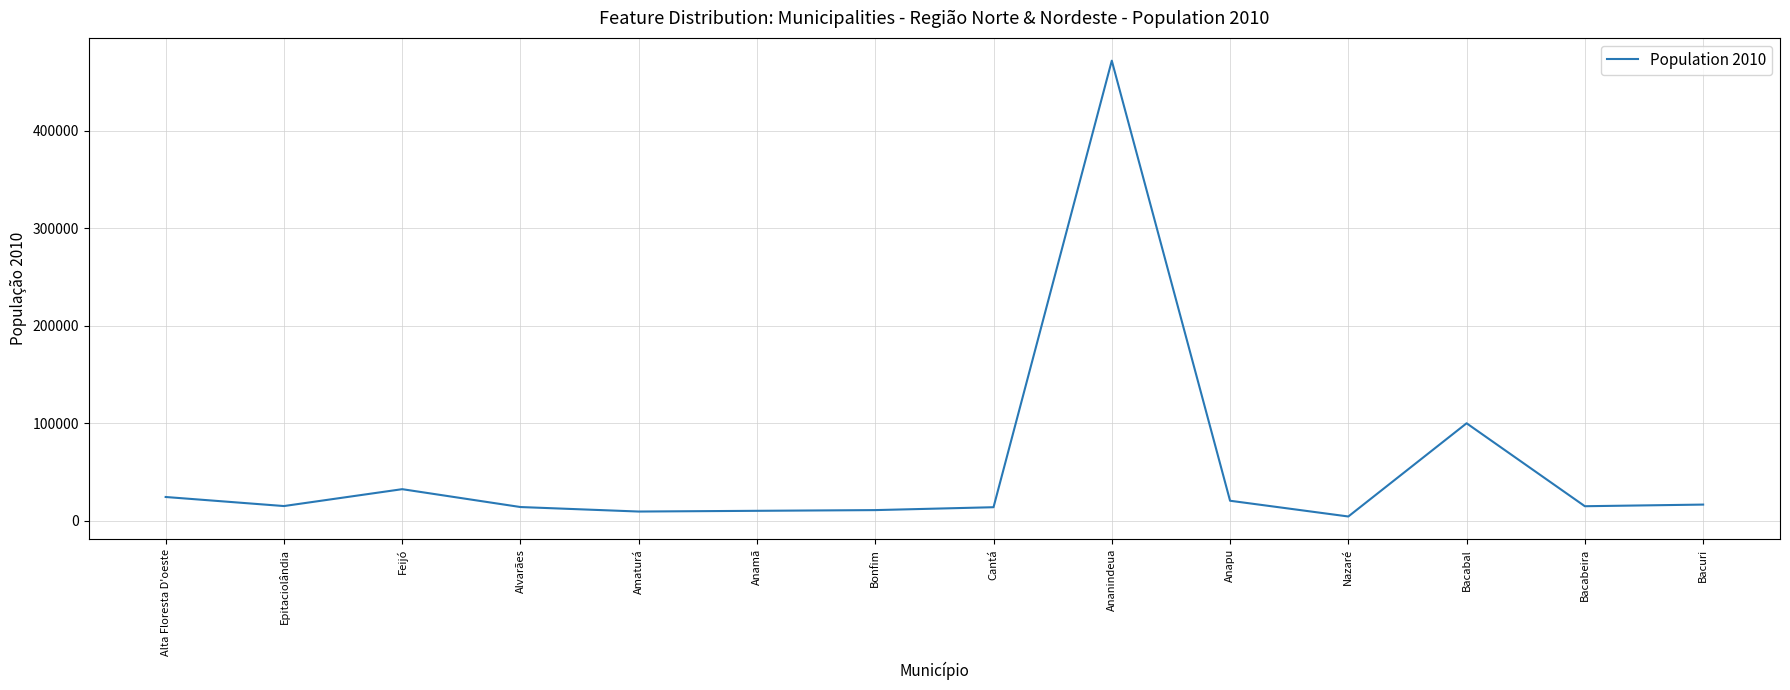

At which category does the chart reach its peak across all series?

Ananindeua